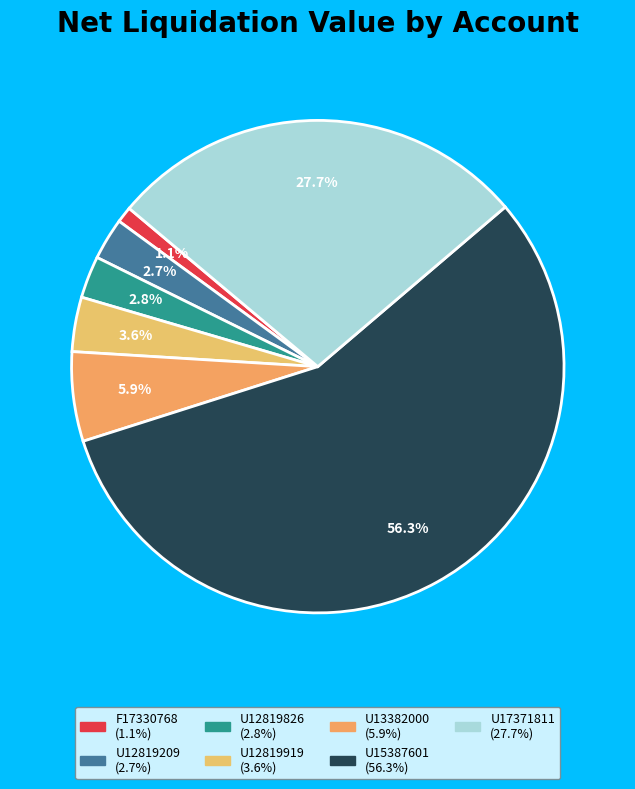

Approximately how many times larger is the value at U12819919 compared to U13382000?

0.6